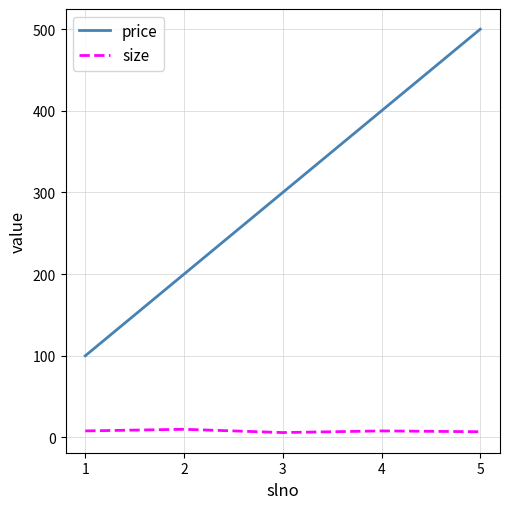

Count the number of data series in this chart.

2